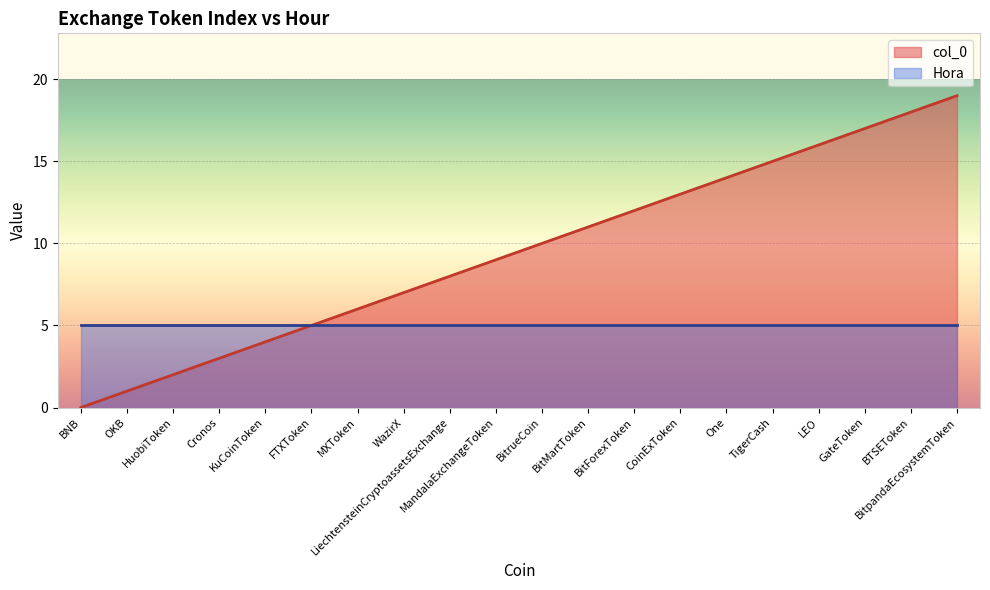

Rank the categories by value from highest to lowest.

BitpandaEcosystemToken, BTSEToken, GateToken, LEO, TigerCash, One, CoinExToken, BitForexToken, BitMartToken, BitrueCoin, MandalaExchangeToken, LiechtensteinCryptoassetsExchange, WazirX, MXToken, FTXToken, KuCoinToken, Cronos, HuobiToken, OKB, BNB